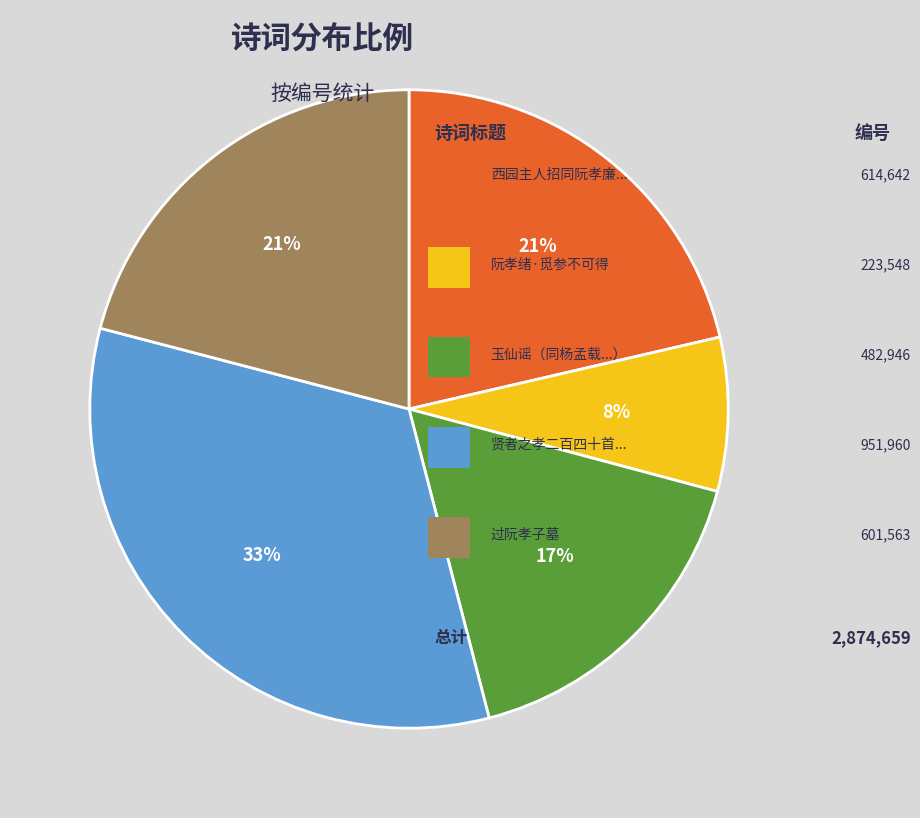

Is there any slice that represents more than half of the pie?

No